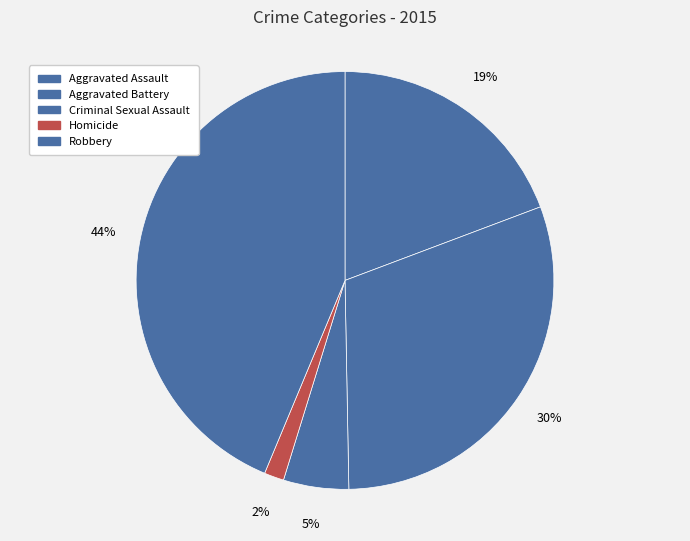

To the nearest percent, what percentage of the pie is Criminal Sexual Assault?

5%